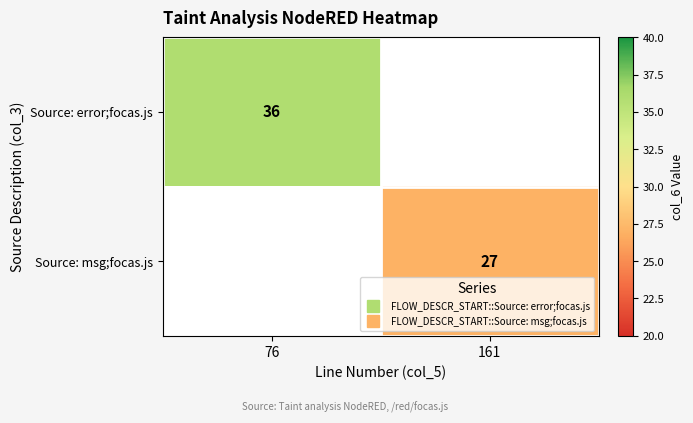

The value of Source: error;focas.js at 76 is 16.2. True or false?

False